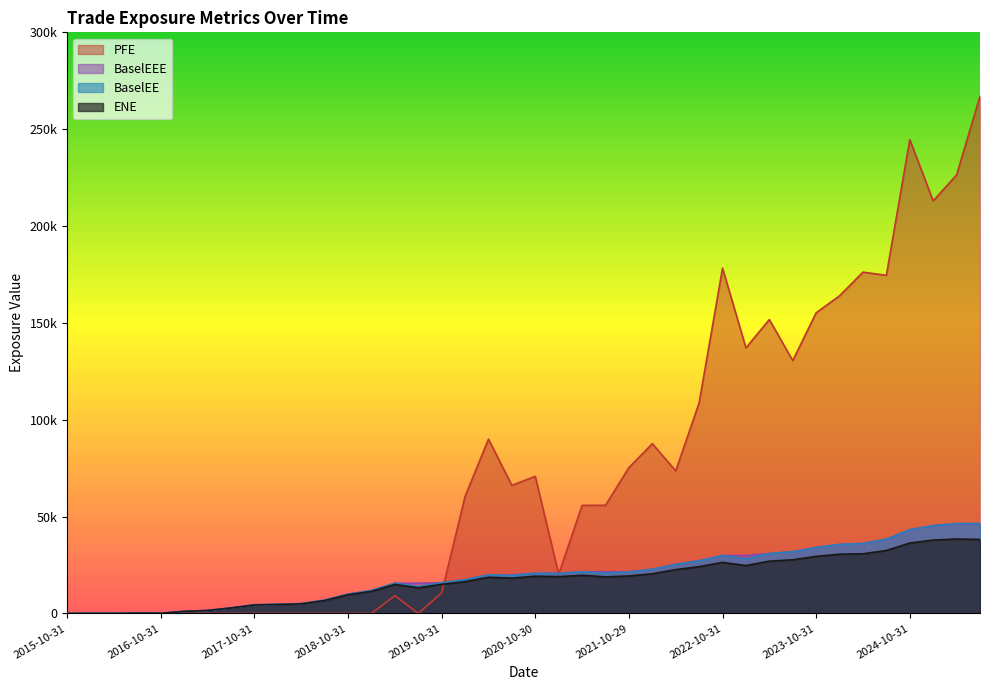

What is the greatest value displayed?

267042.0